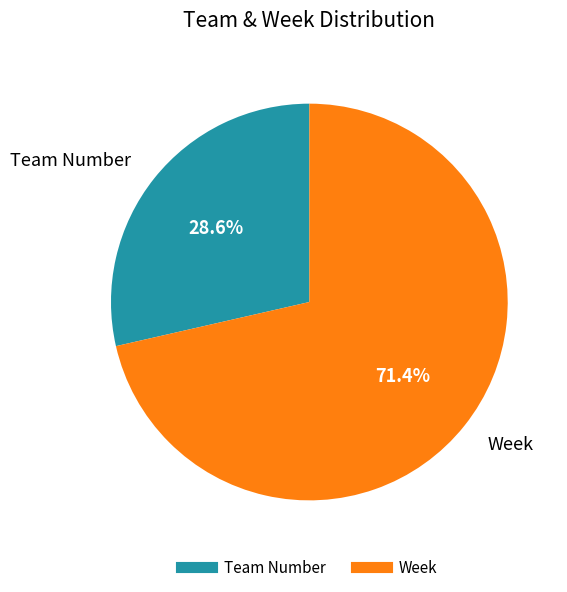

What is the total percentage of Team Number and Week?

100.0%